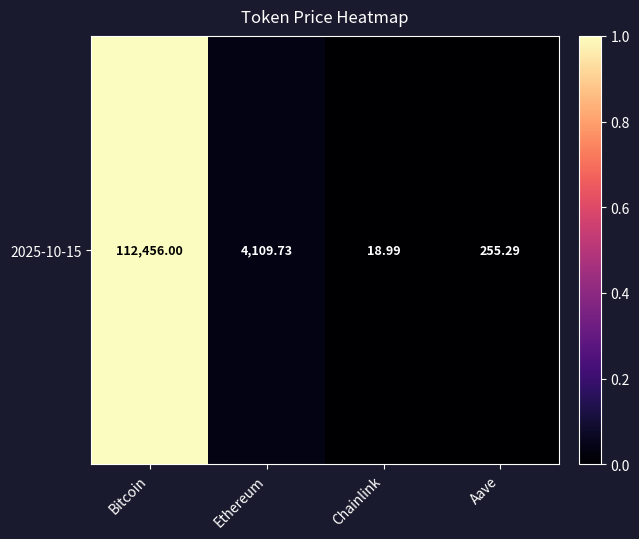

Reading right to left, transcribe all the data shown in this chart.

Aave=0.0	Chainlink=0.0	Ethereum=0.0	Bitcoin=1.0